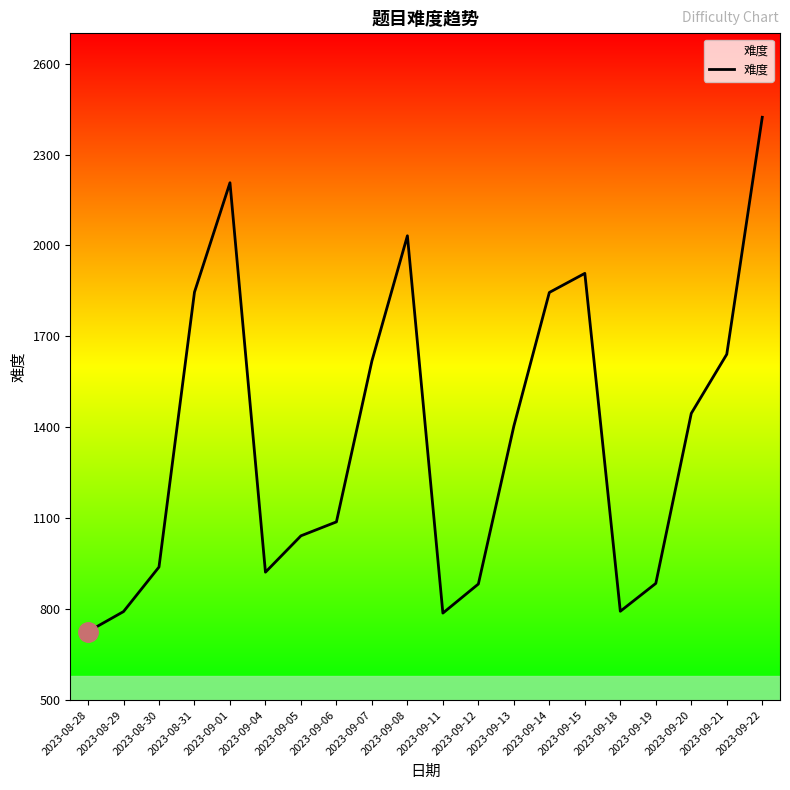

What is the smallest value displayed?

726